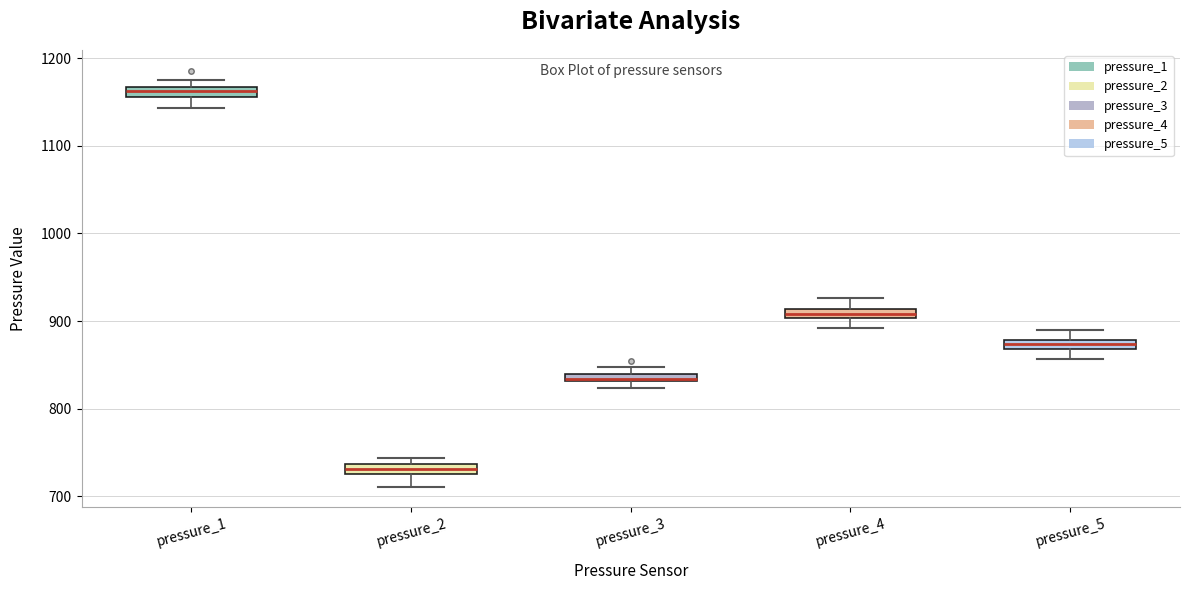

Where is the lower edge of the box for pressure_3 on the y-axis? The values are not printed on the chart, so give them approximately, as read against the axis.

830